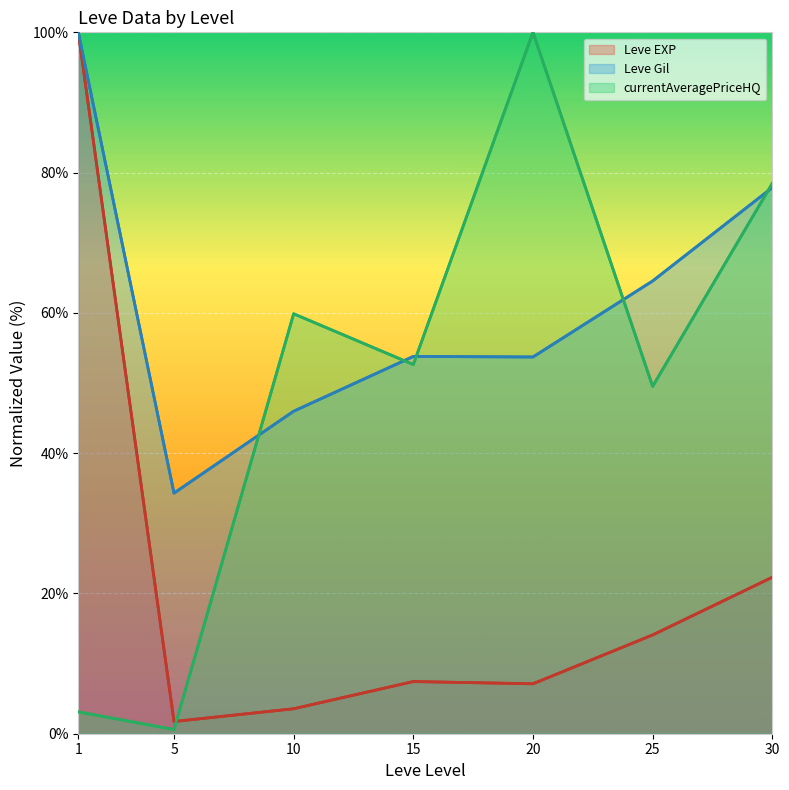

True or false: Leve Gil has more than 2 points higher than both neighbors.

False